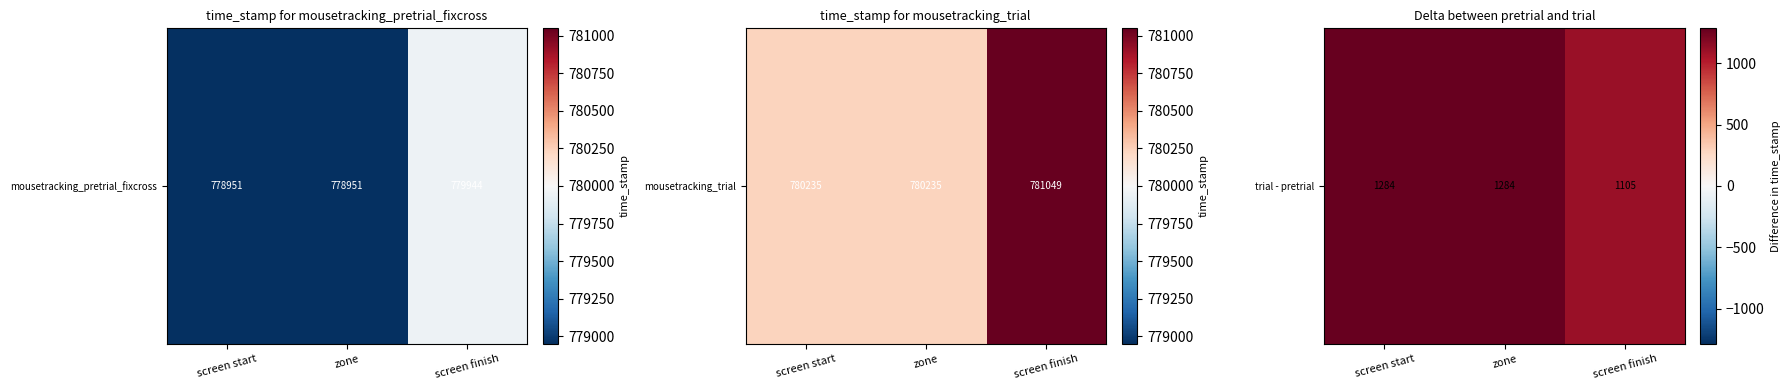

Reading right to left, list all the values displayed in this chart.

1105.0	1284.5	1284.5